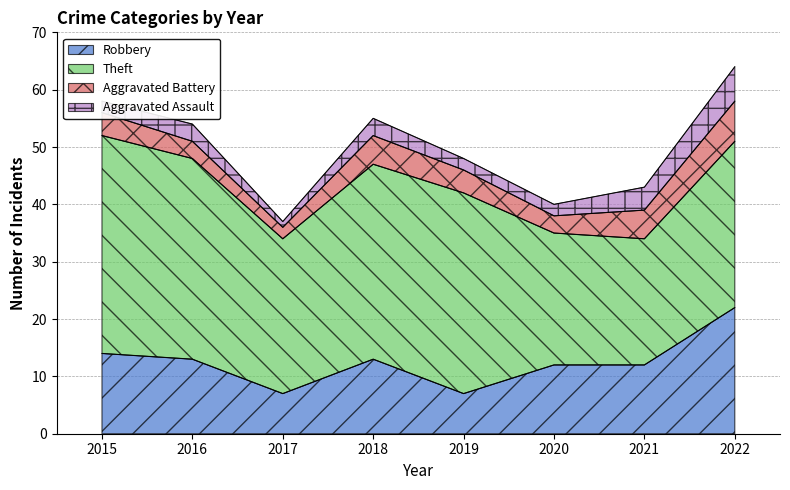

Is it true that Aggravated Assault equals 1 at 2017?

True